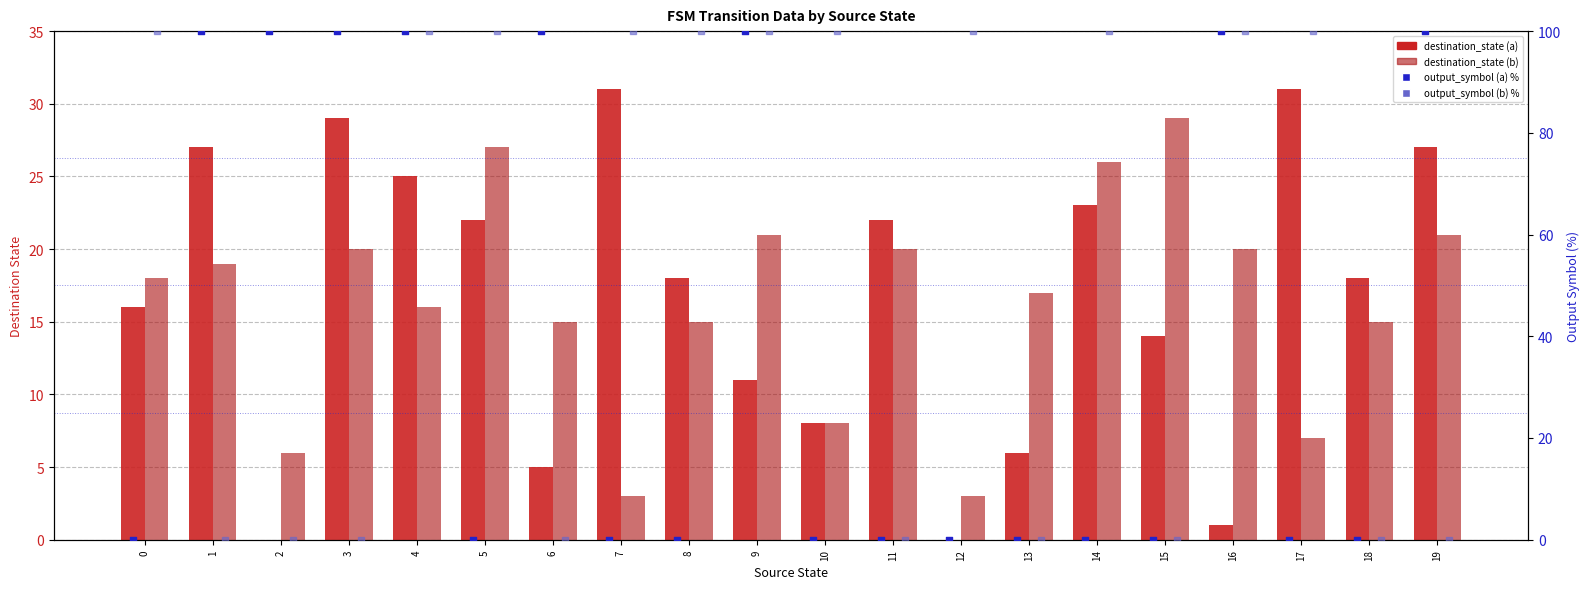

What is the total value across all series at 7?

134